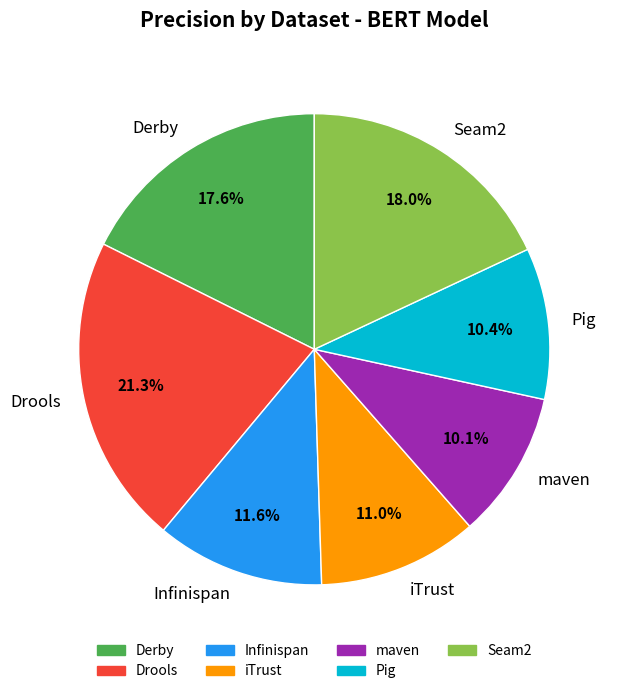

Count the number of slices in the pie.

7